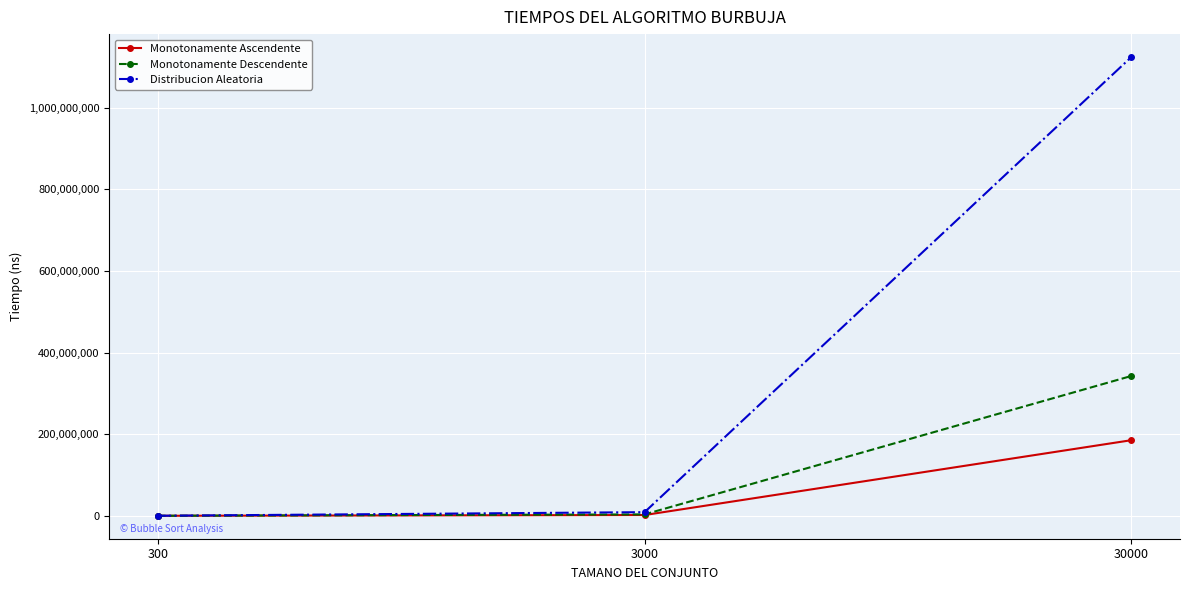

Count the number of data series in this chart.

3